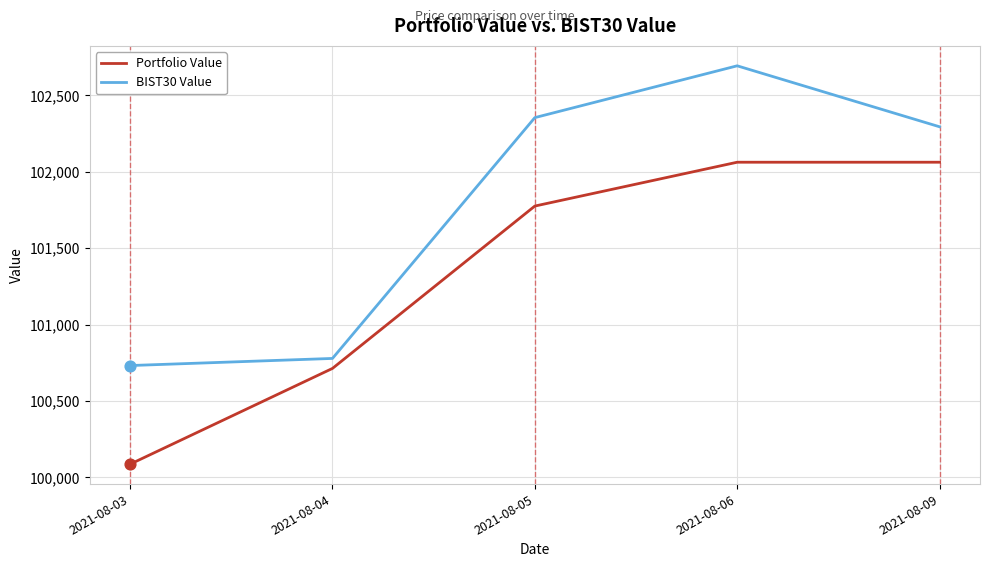

What are all the series names shown in the legend?

Portfolio Value, BIST30 Value